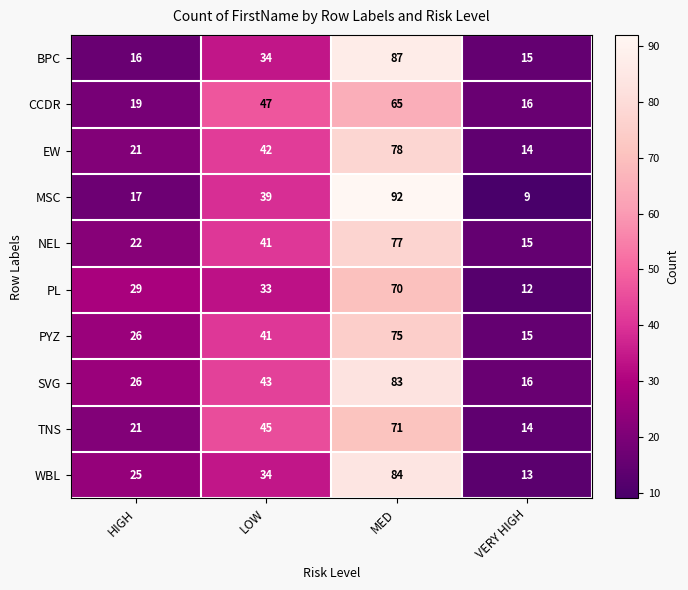

Read the PL value at LOW, to the nearest 5.

35